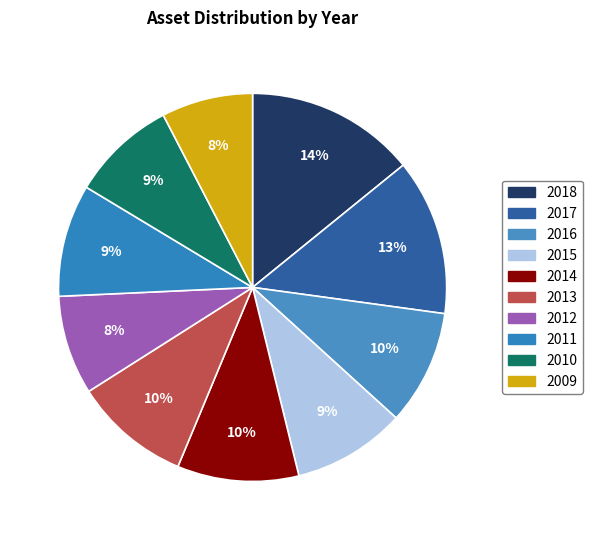

Do 2012 and 2011 together represent more than half of the pie?

No